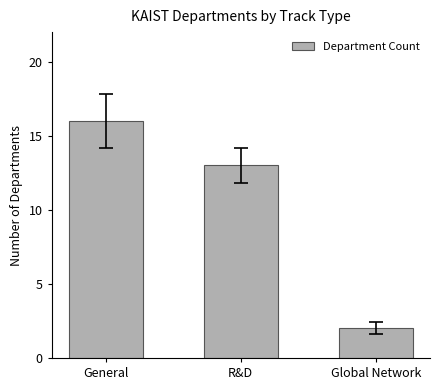

Rank the categories by value from highest to lowest.

General, R&D, Global Network